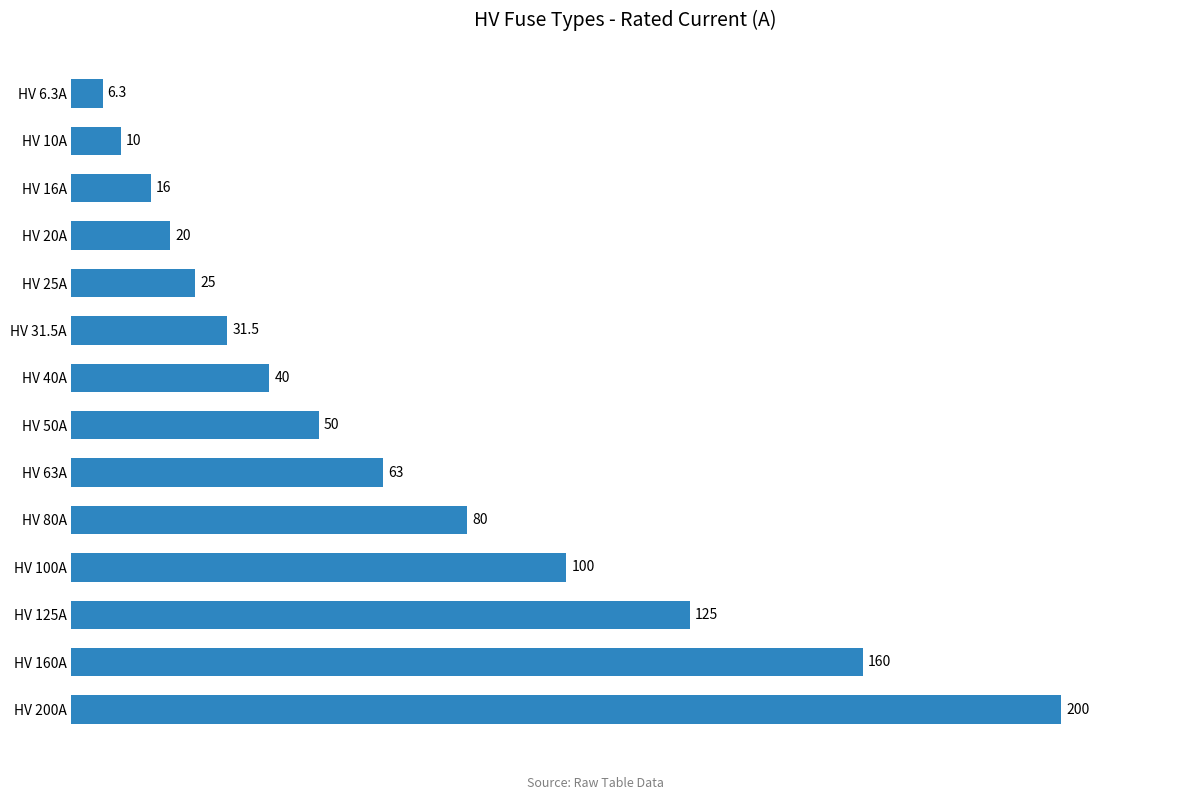

Reading top to bottom, transcribe all the data shown in this chart.

6.3	10.0	16.0	20.0	25.0	31.5	40.0	50.0	63.0	80.0	100.0	125.0	160.0	200.0